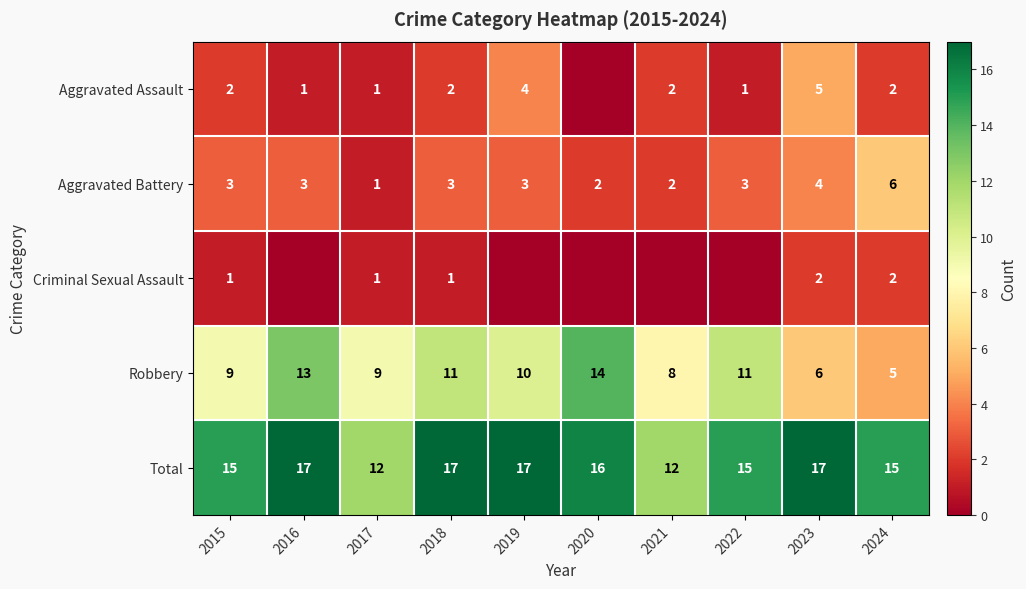

What is the sum of all Total values?

153